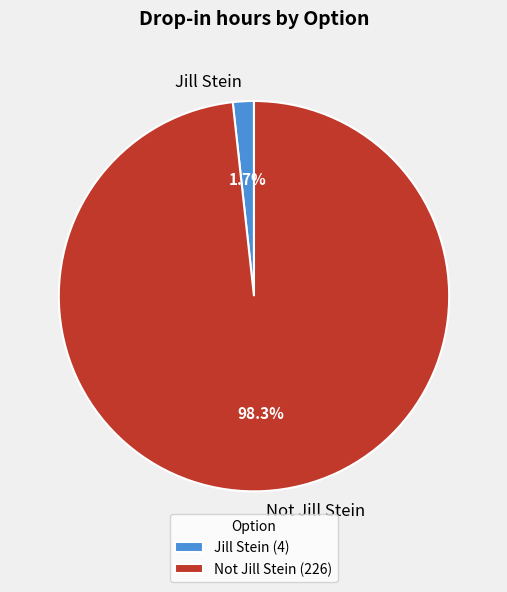

Which has a higher value, Not Jill Stein or Jill Stein?

Not Jill Stein